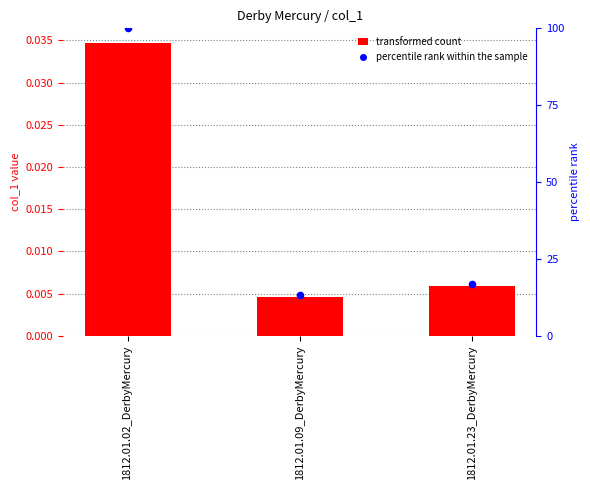

What is the total value across all series at 1812.01.02_DerbyMercury?

100.0